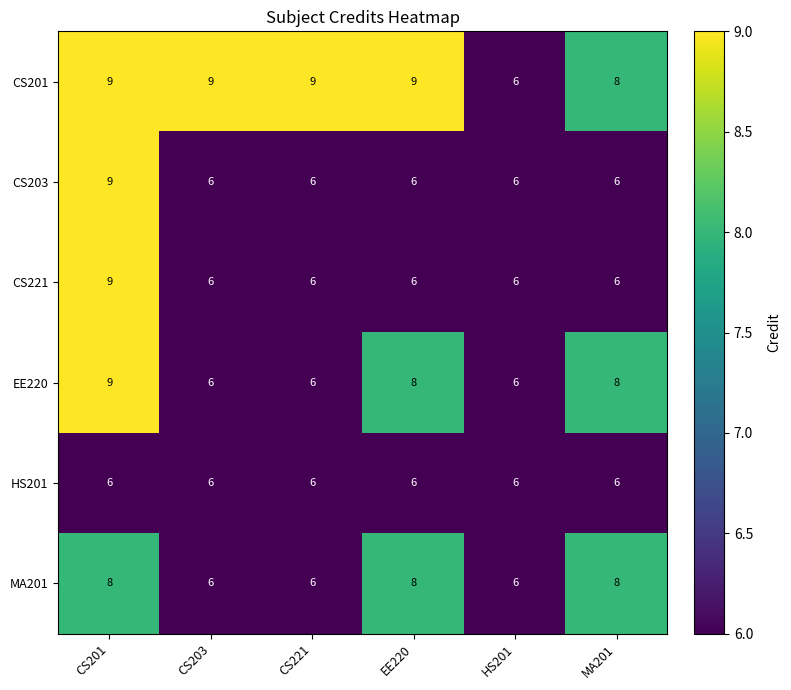

How many categories are shown in the chart?

6